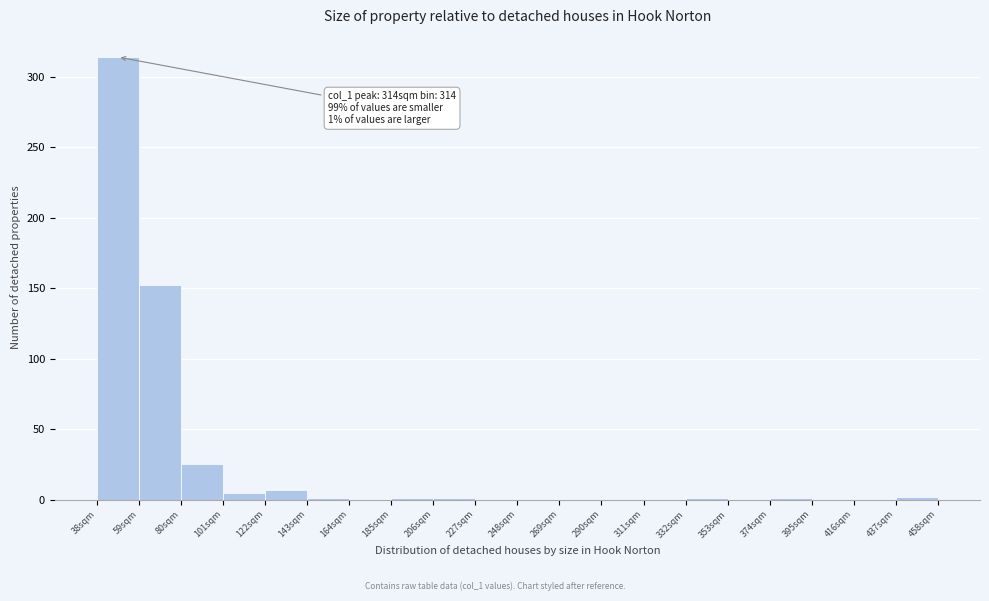

Which range on the x-axis has the tallest bar?

38 to 59